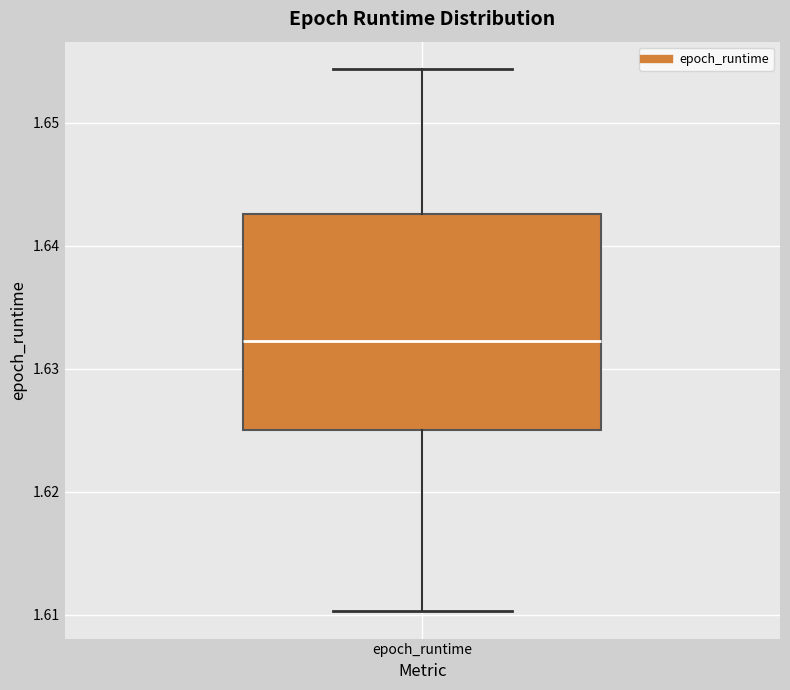

Where is the upper edge of the box for epoch_runtime on the y-axis? The values are not printed on the chart, so give them approximately, as read against the axis.

1.643